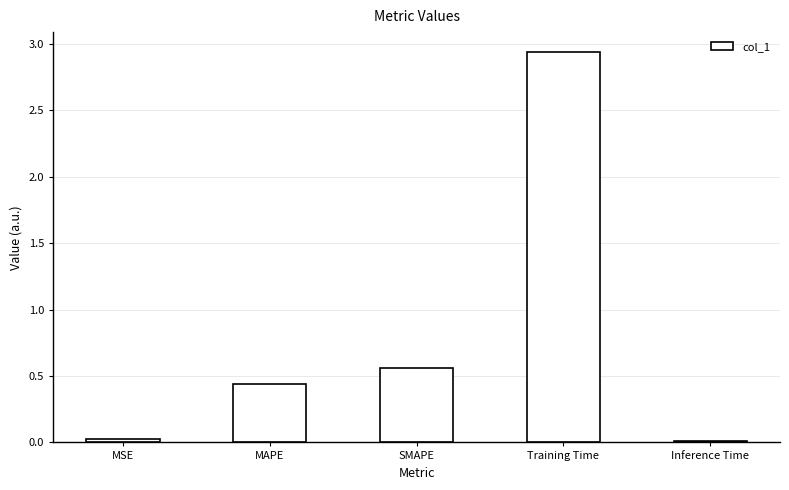

What is the average value?

0.8